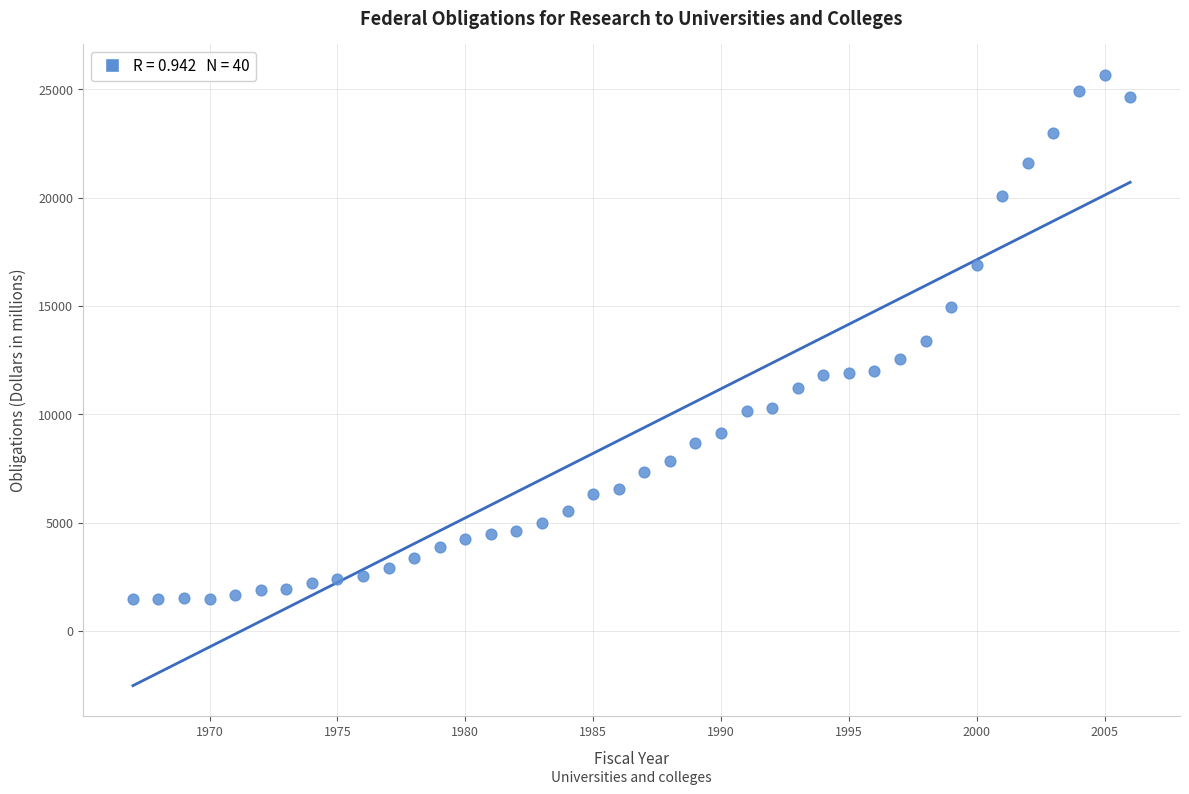

What is the range of Y values (max minus min)?

24233.2